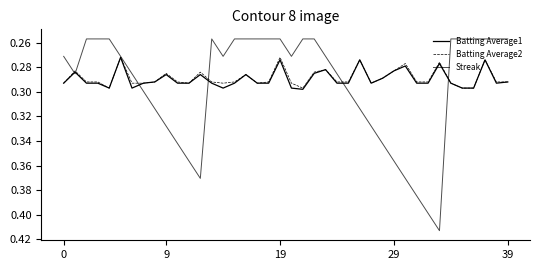

After their last crossing, which series has the higher values: Batting Average1 or Streak?

Batting Average1